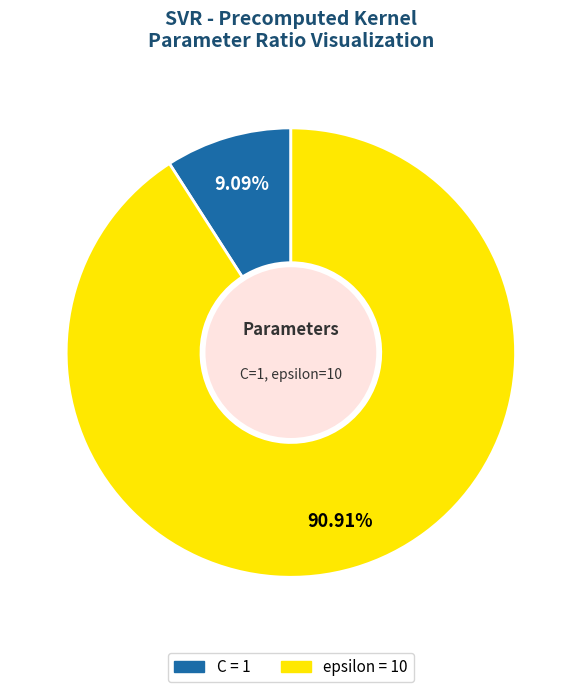

To the nearest percent, what percentage of the pie is epsilon?

91%